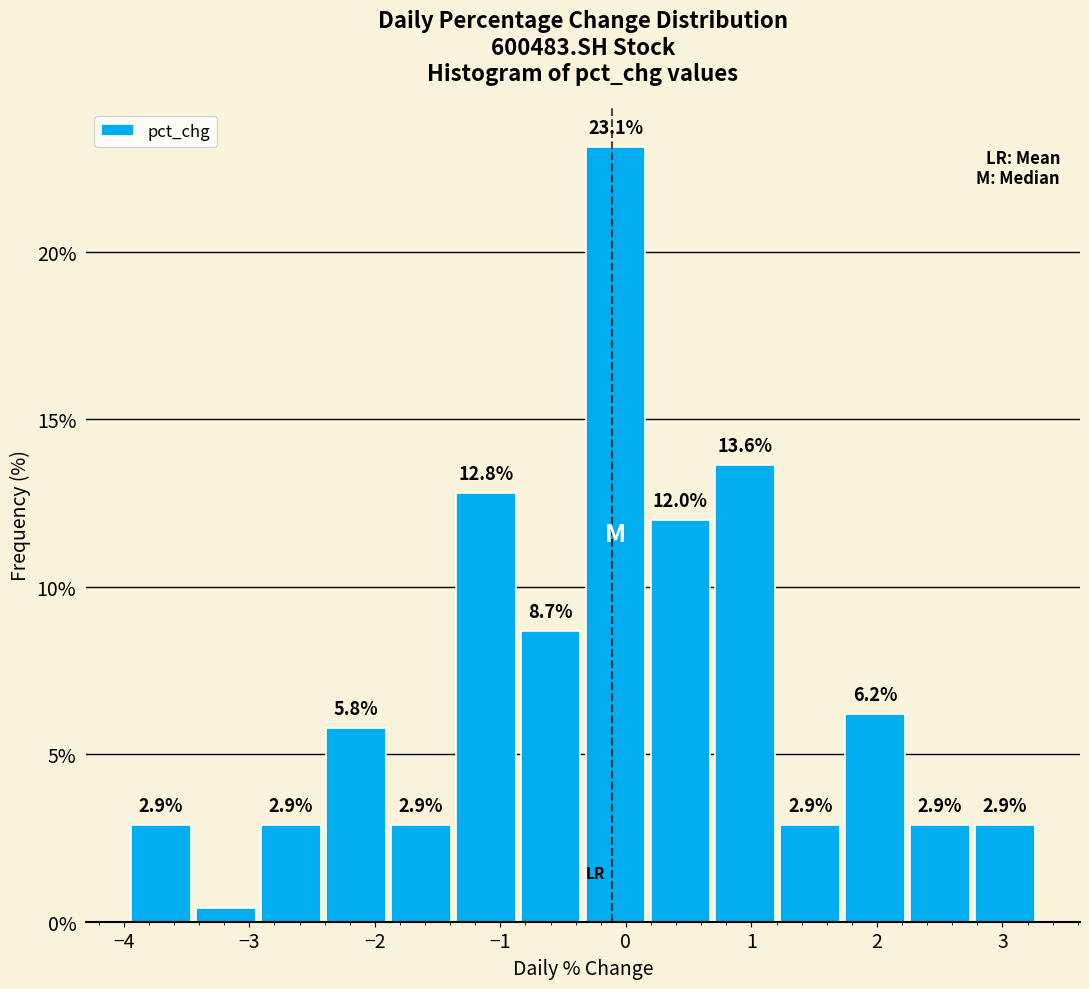

Which range on the x-axis has the tallest bar?

-0.3 to 0.2